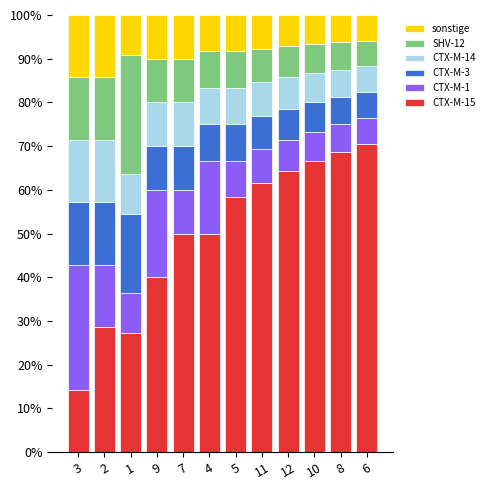

What is the total value across all series at 12?

100.0